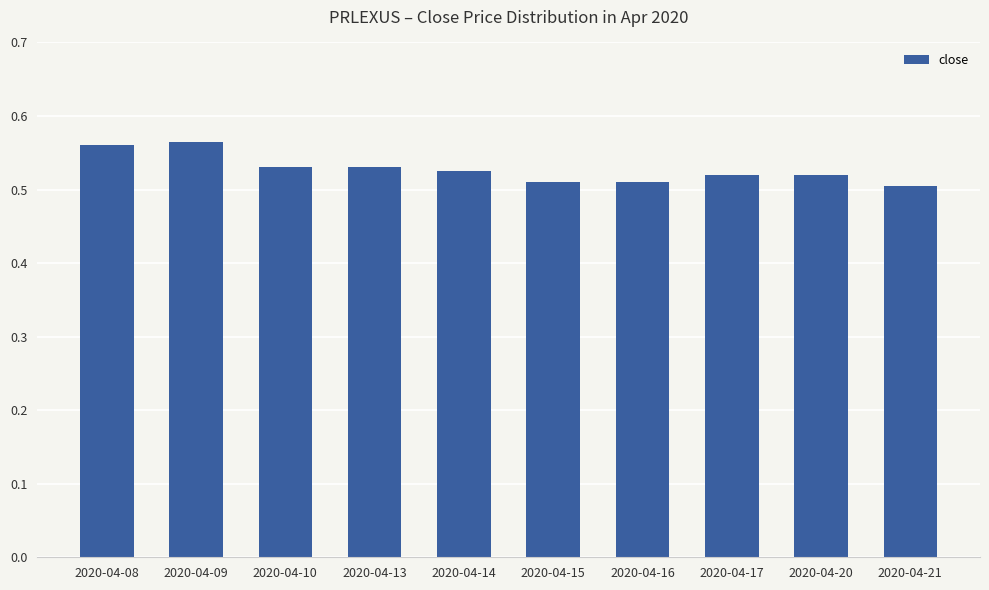

What is the sum of all values?

5.3